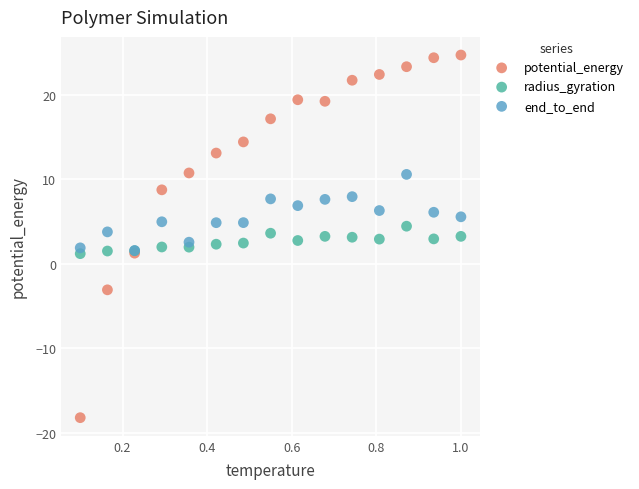

Which series has the widest spread of Y values?

potential_energy